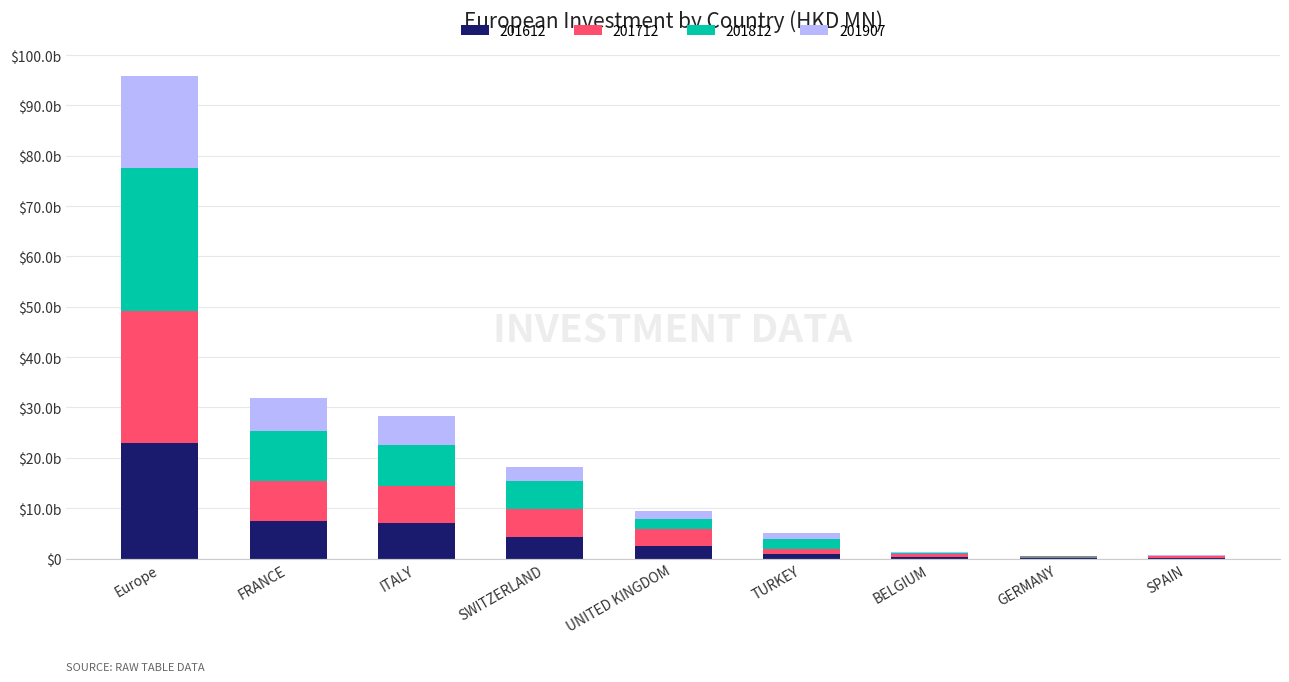

Where is 201712 nearest to the value 13136?

FRANCE